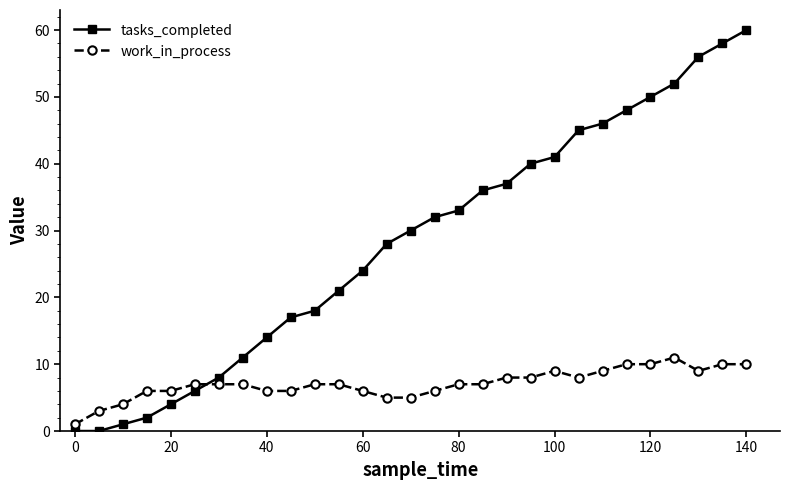

How many categories are shown in the chart?

29